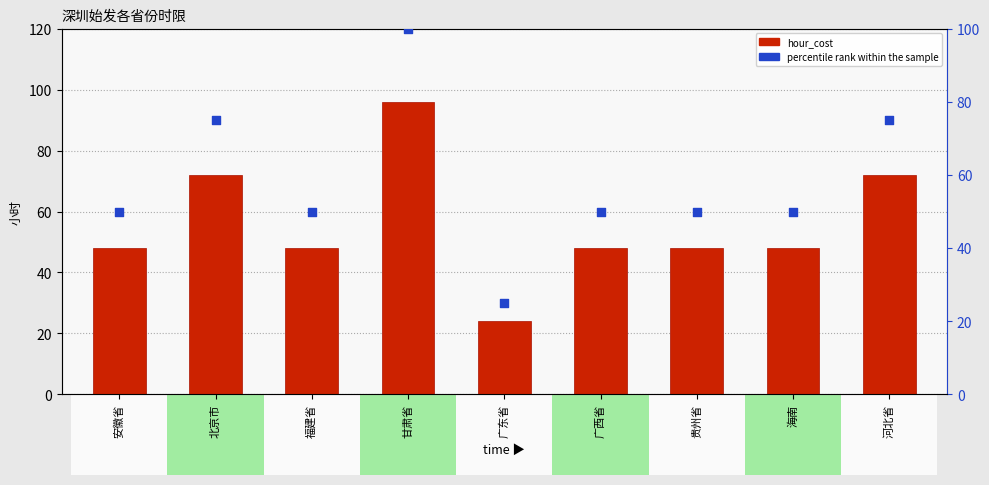

At which category is the sum across all series the highest?

甘肃省